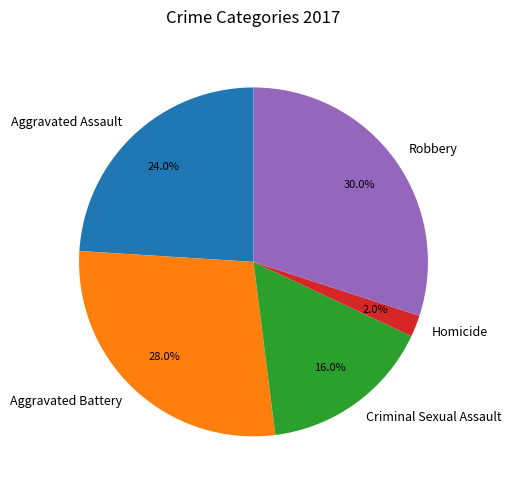

The Homicide slice represents 2% of the pie. True or false?

True